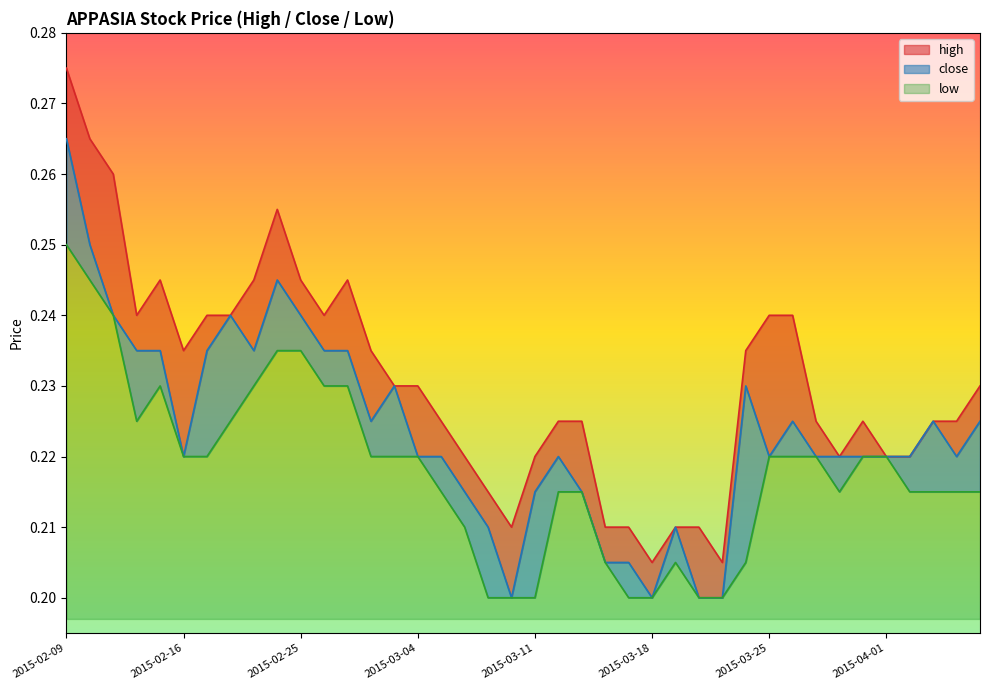

At which category is the sum across all series the highest?

2015-02-09